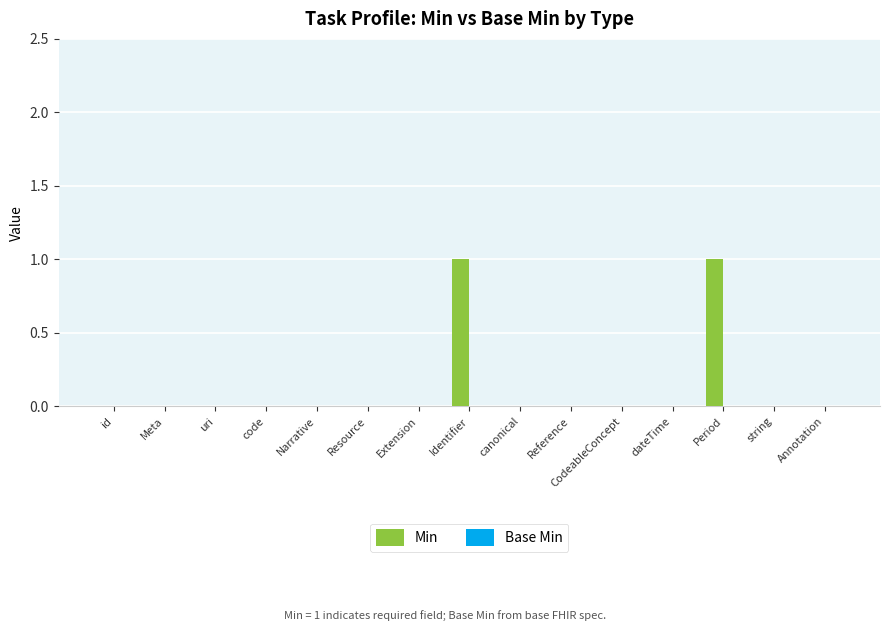

True or false: the data shows 0 at Annotation.

True